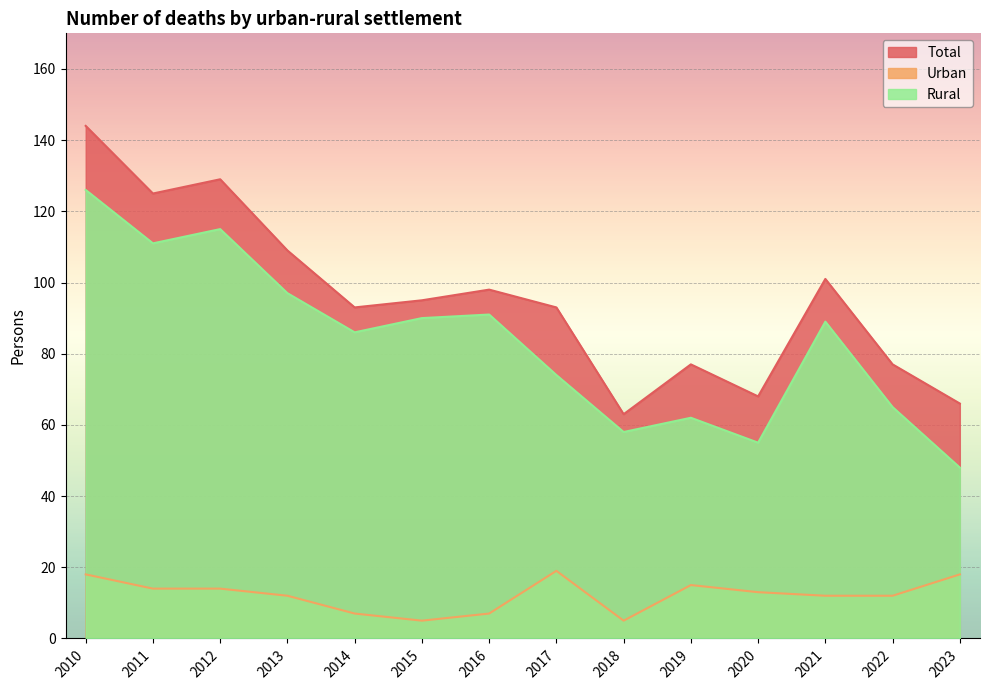

What is the smallest value displayed?

5